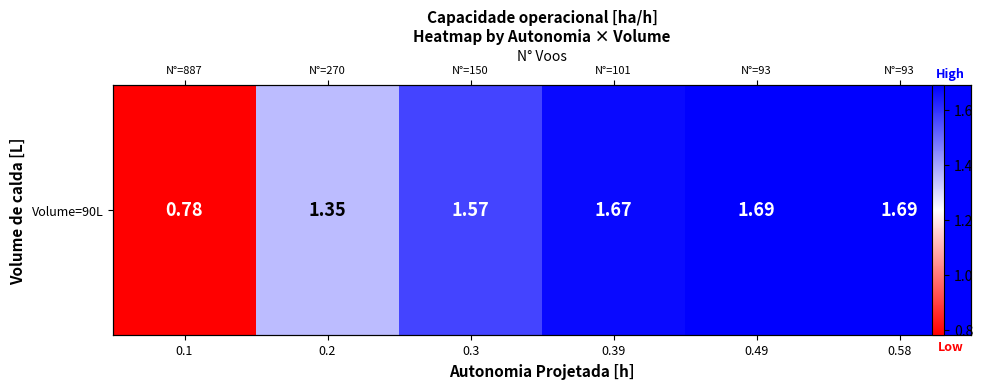

Read the value at 0.49.

1.7